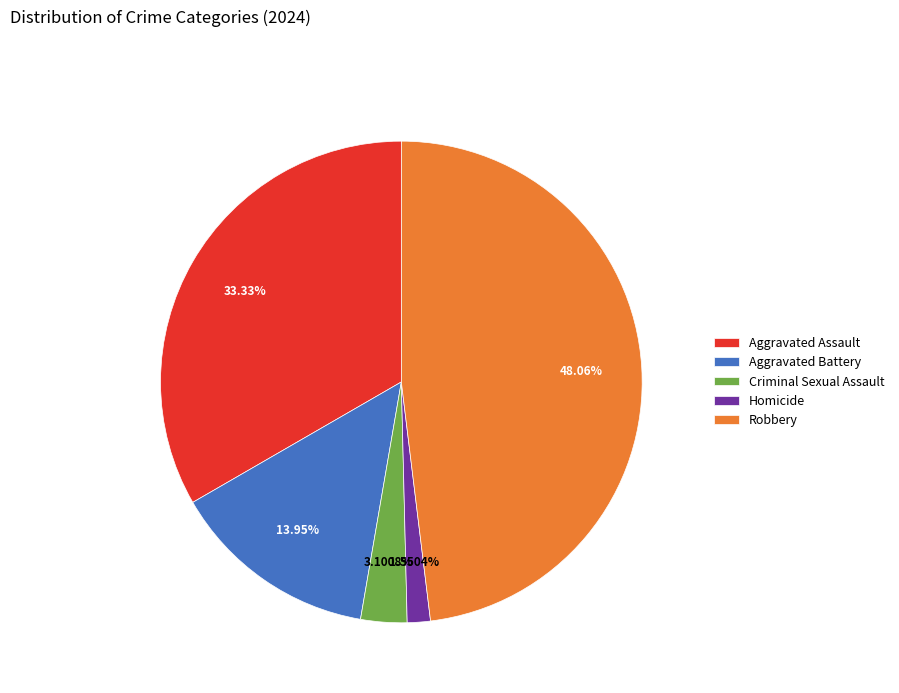

How many slices are in this pie chart?

5